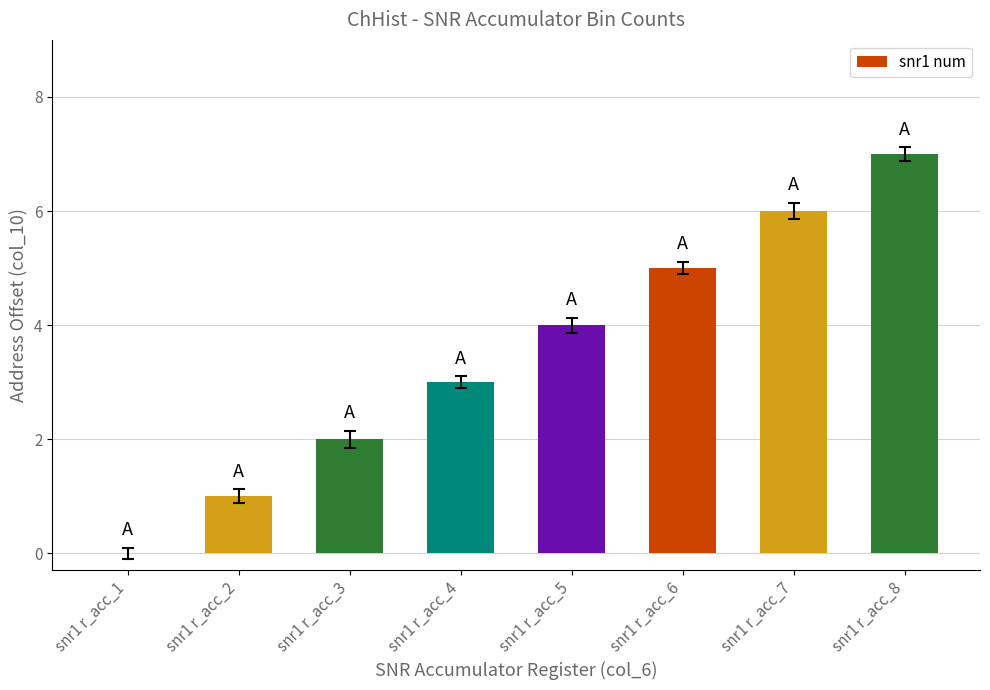

What is the maximum value shown in the chart?

7